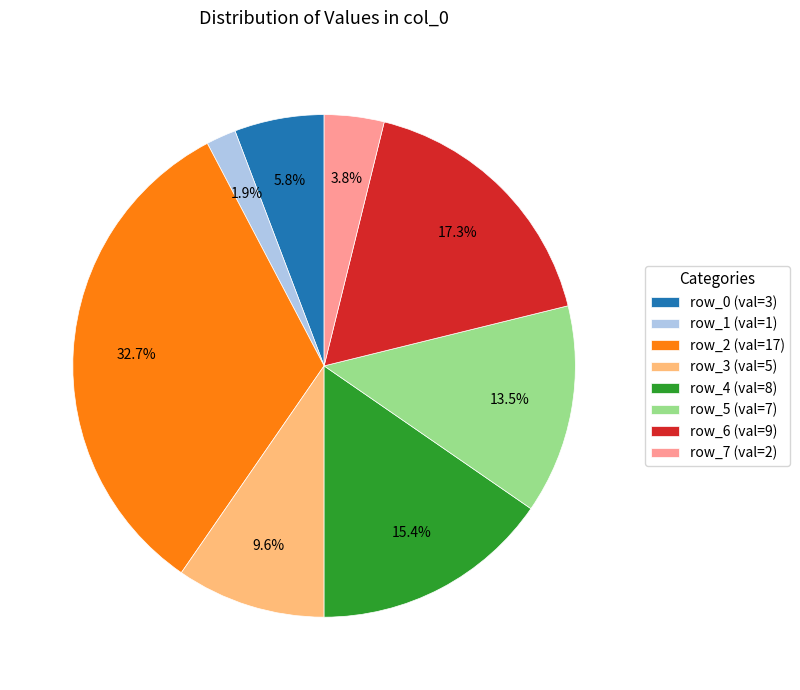

Rank the categories by value from highest to lowest.

row_2 (val=17), row_6 (val=9), row_4 (val=8), row_5 (val=7), row_3 (val=5), row_0 (val=3), row_7 (val=2), row_1 (val=1)